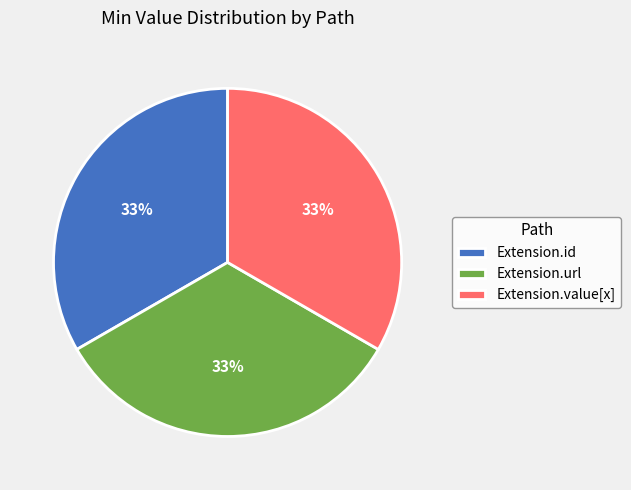

Is there a majority slice in this chart?

No